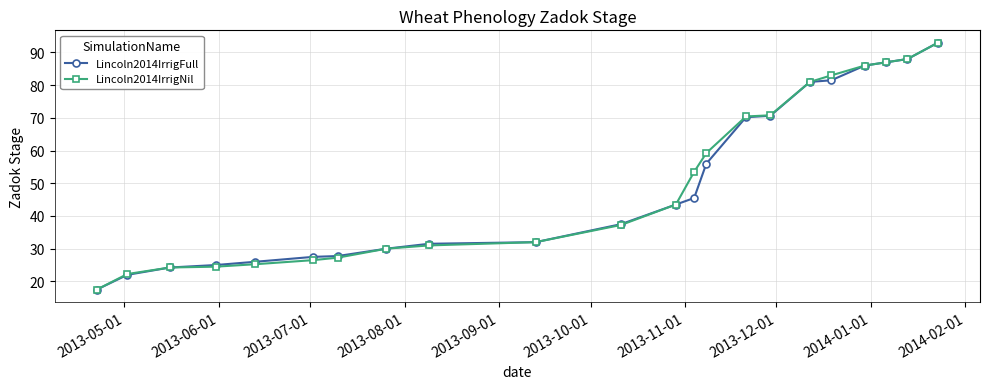

What is the lowest value of the Lincoln2014IrrigFull series?

17.5